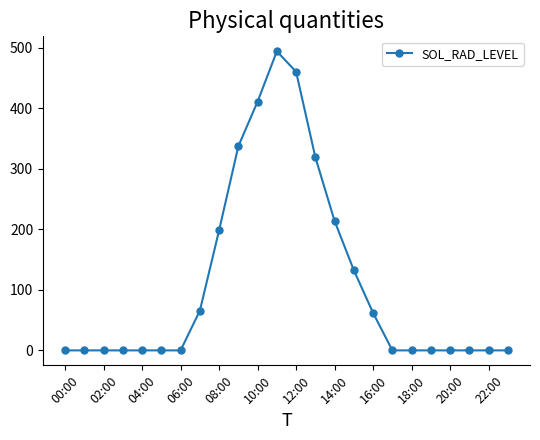

What is the greatest value displayed?

494.3